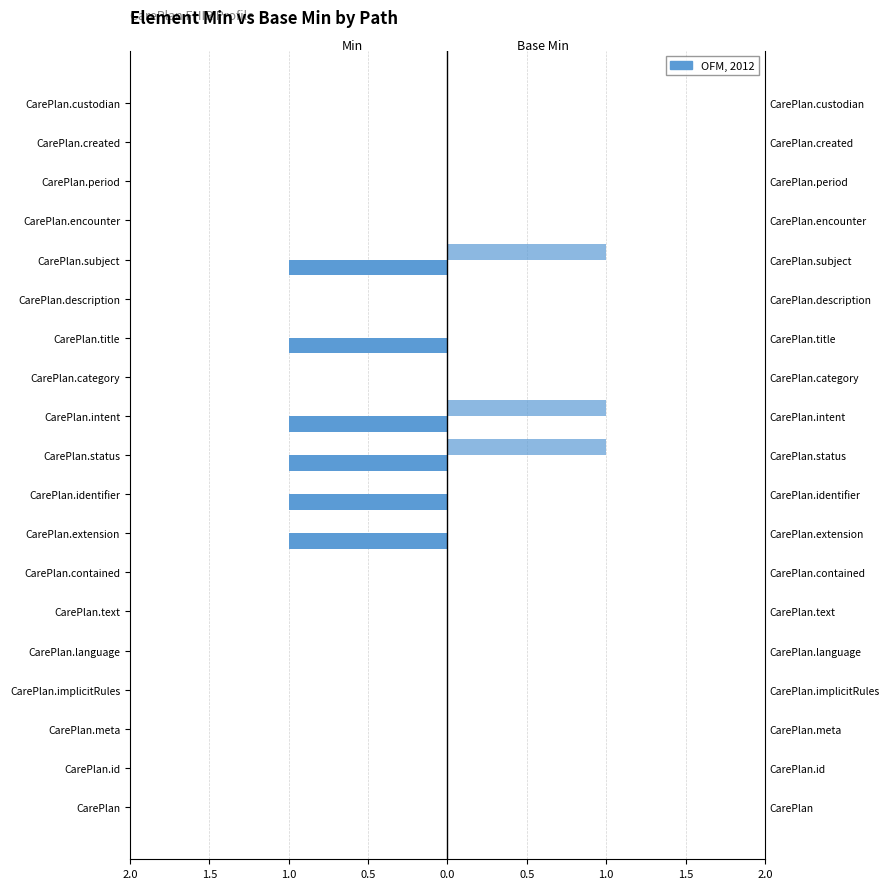

How many Base Min values are between 0 and 1?

19